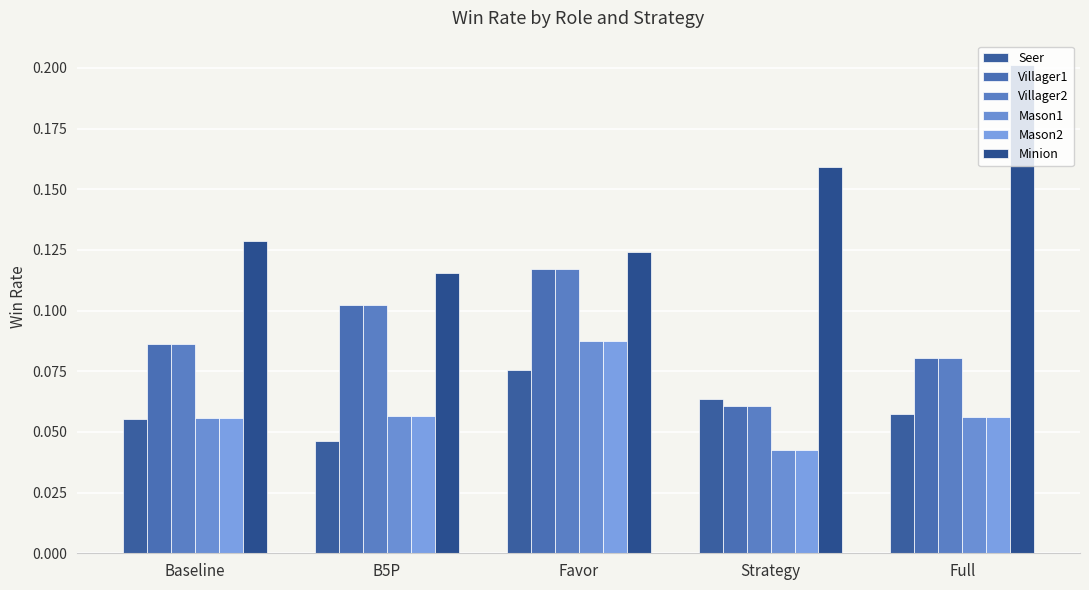

Reading right to left, extract all data points from this chart.

Seer: 0.1	0.1	0.1	0.0	0.1
Villager1: 0.1	0.1	0.1	0.1	0.1
Villager2: 0.1	0.1	0.1	0.1	0.1
Mason1: 0.1	0.0	0.1	0.1	0.1
Mason2: 0.1	0.0	0.1	0.1	0.1
Minion: 0.2	0.2	0.1	0.1	0.1